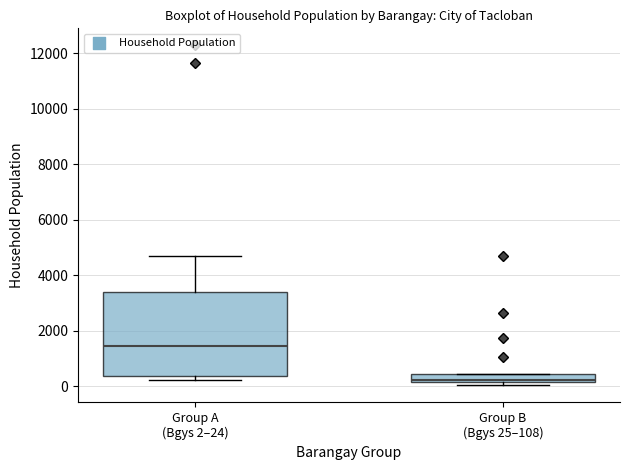

Which box's median line is the lowest?

Group B (Bgys 25–108)